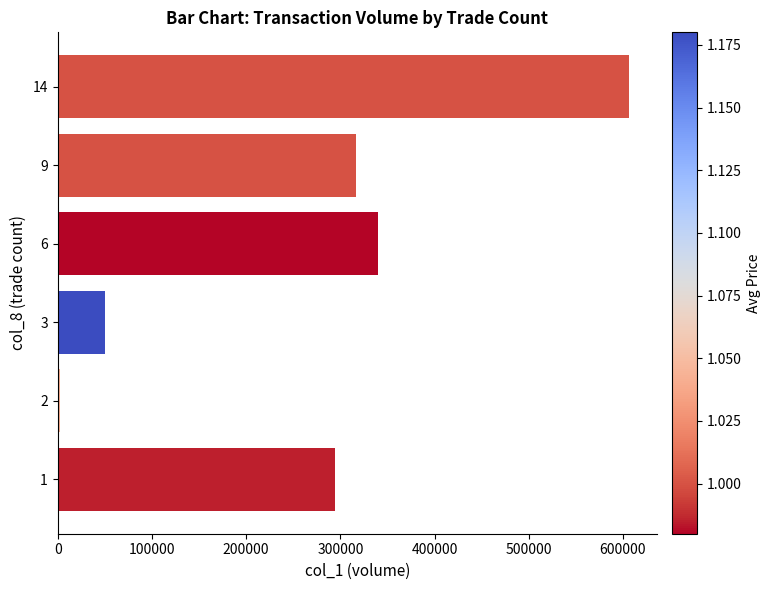

The value at 14 is 188214. True or false?

False